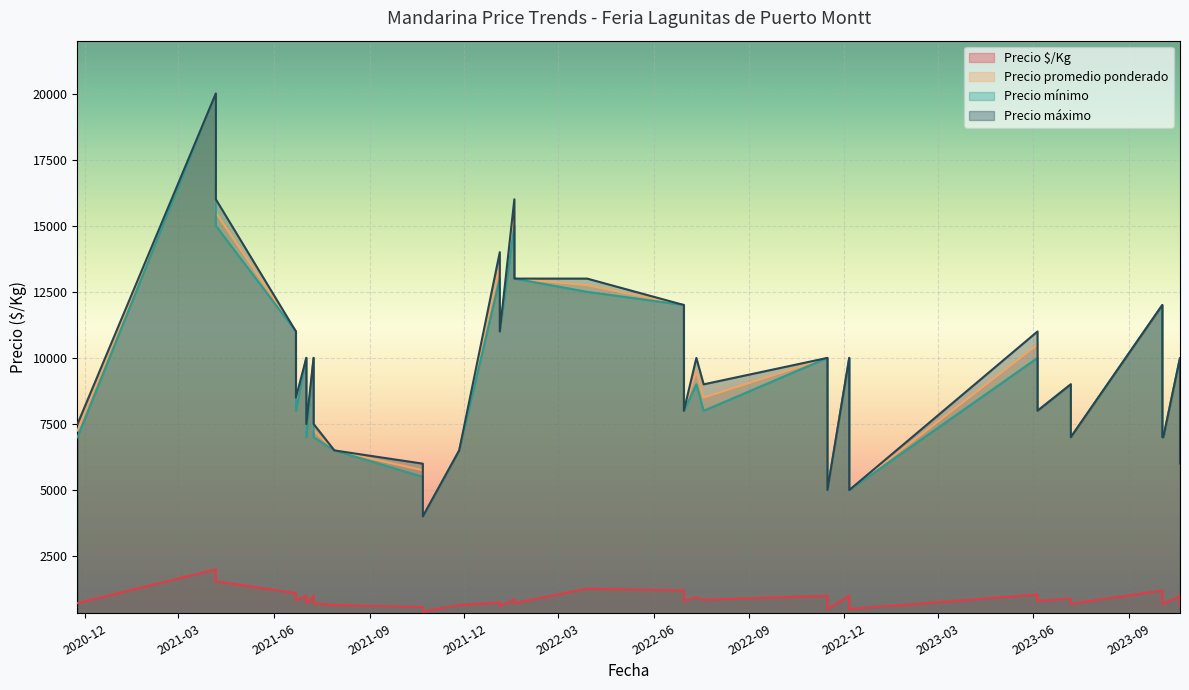

What is the total value across all series at 2021-04-06?

62000